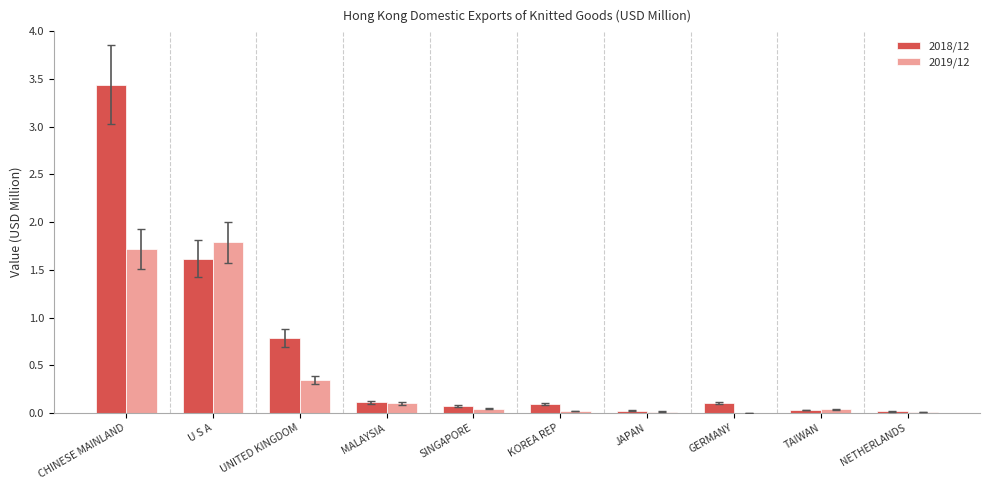

Which series has the largest total across all categories?

2018/12